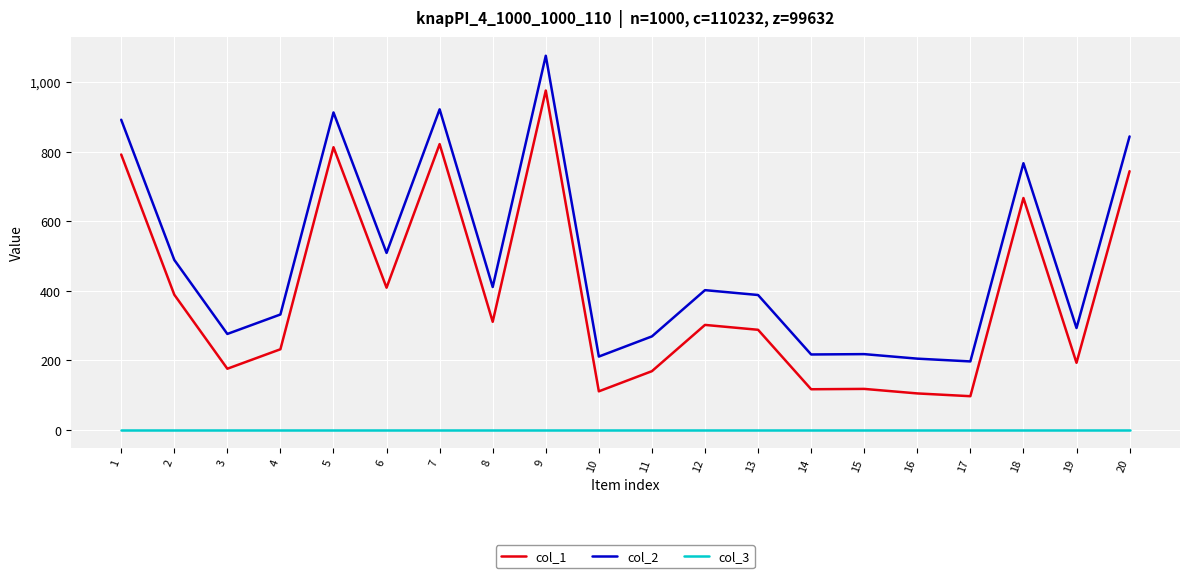

How many categories are shown in the chart?

20